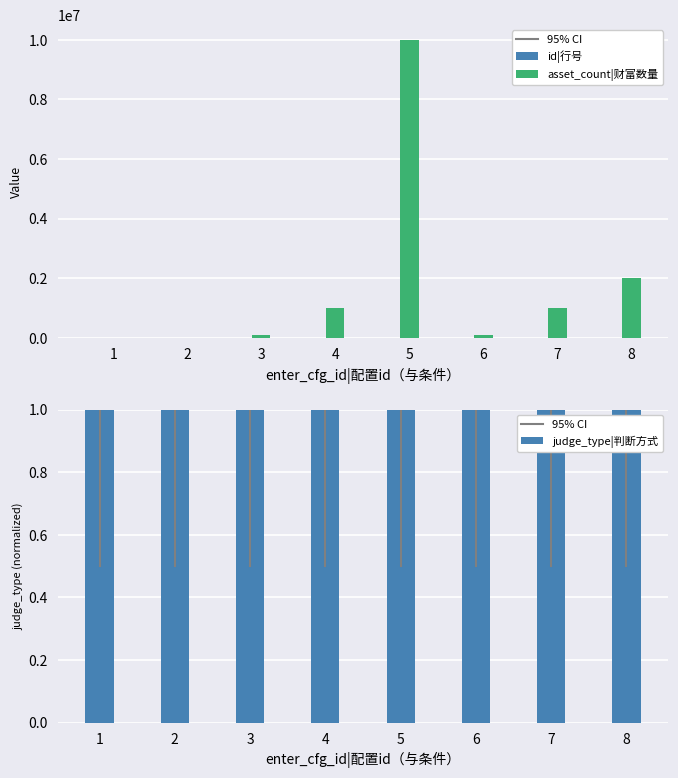

At which category is the sum across all series the highest?

5